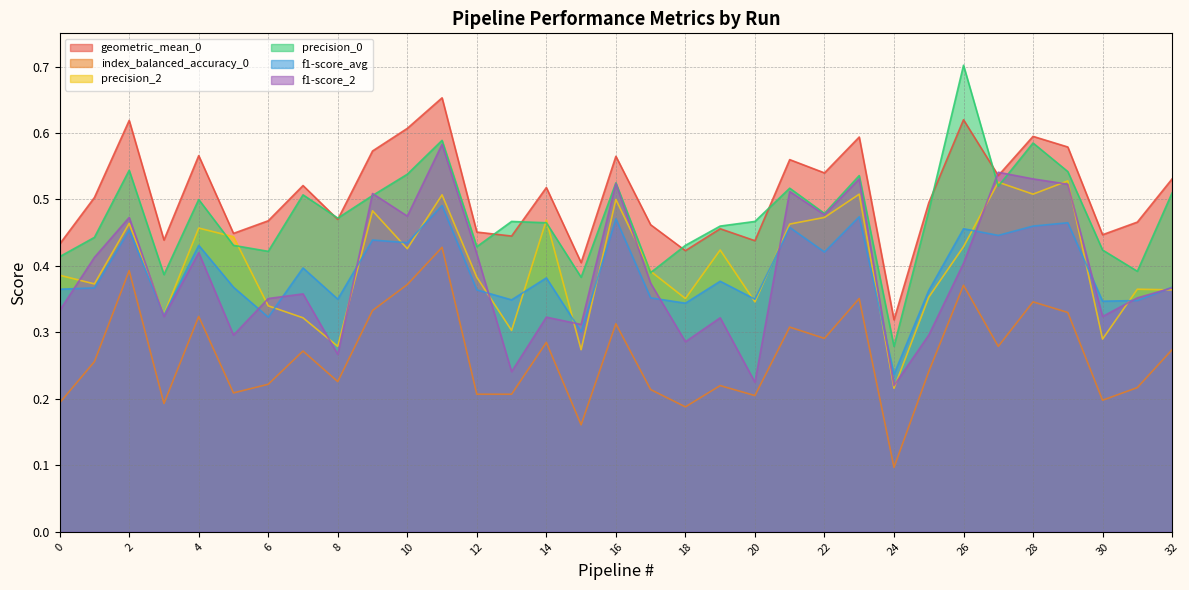

What is the sum of the f1-score_avg values at 14 and 30?

0.7